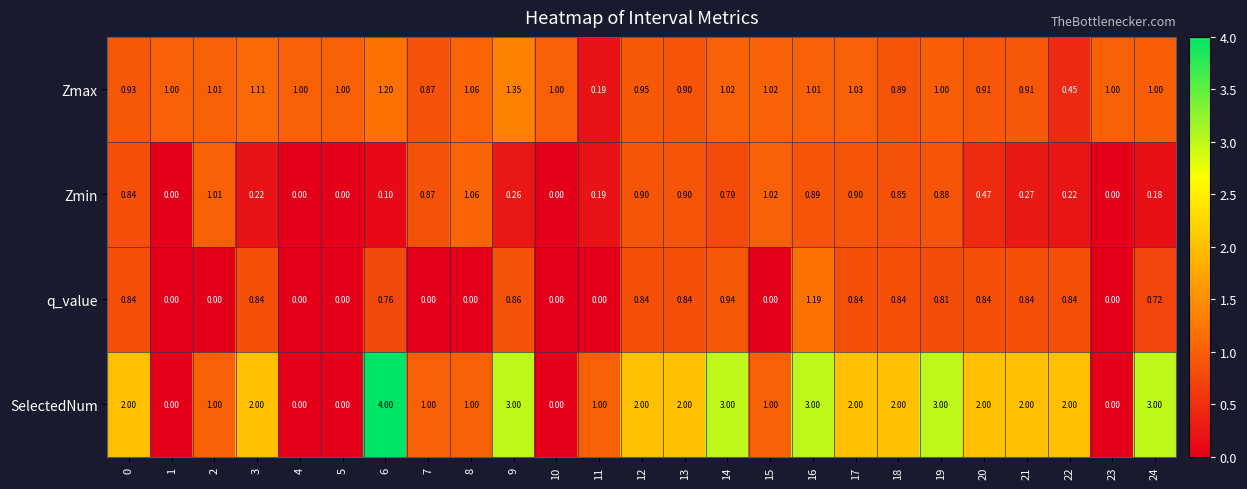

Which series changed the most between 0 and 3?

Zmin